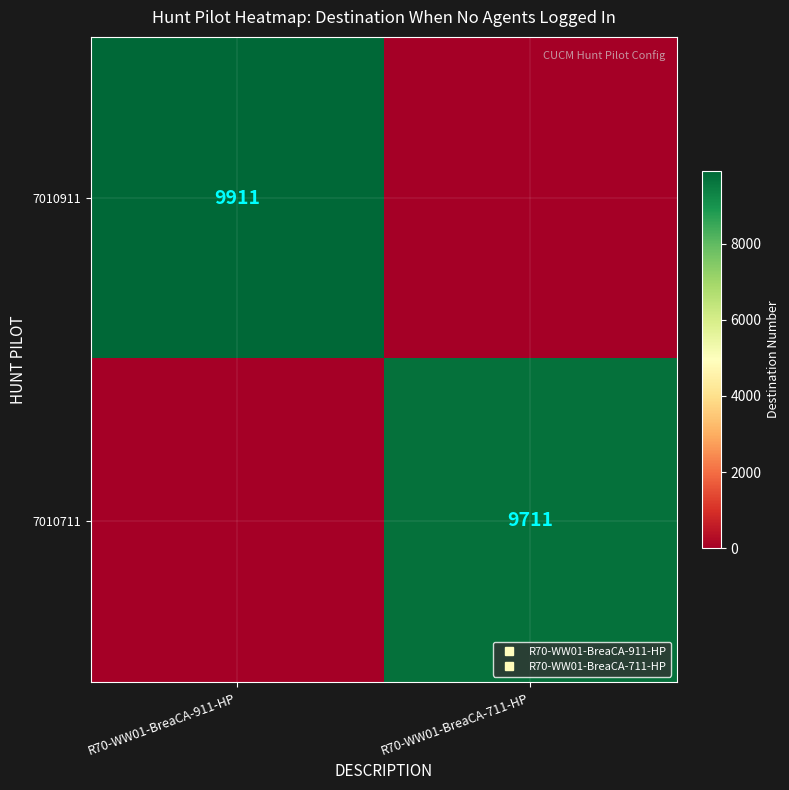

At how many categories does at least one series exceed 2876?

2